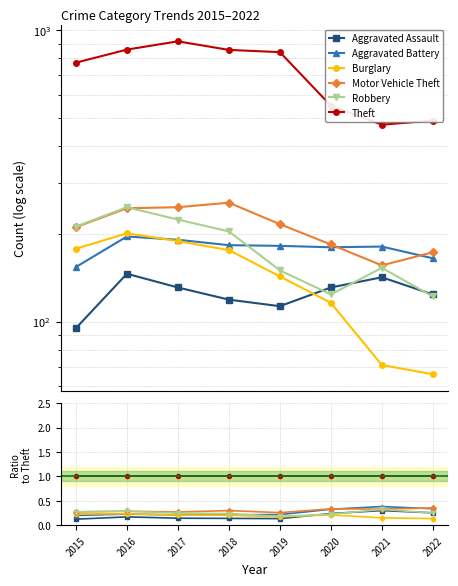

At which label does Aggravated Assault reach its minimum?

2015